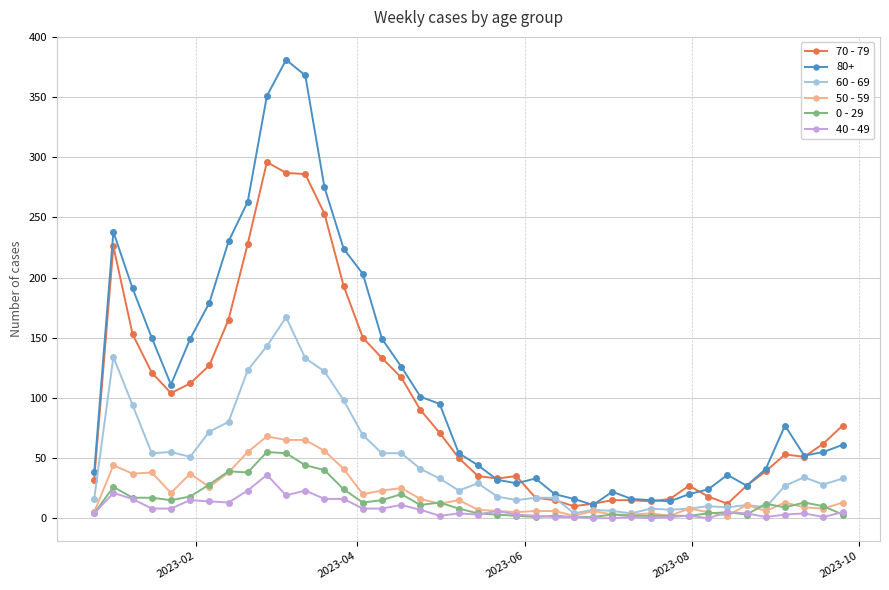

True or false: 80+ and 0 - 29 cross at least once.

False